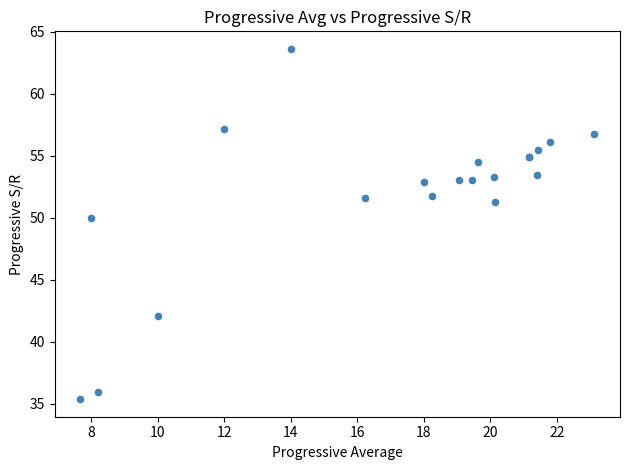

What Y value in the scatter plot is closest to 49?

50.0